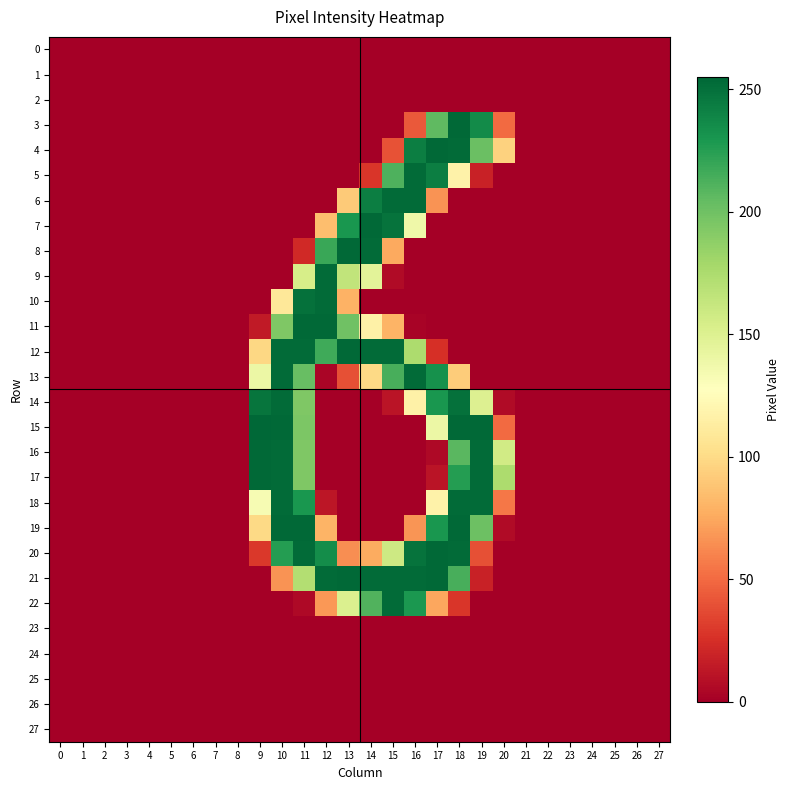

Rank the series by their maximum value, from highest to lowest.

15, 3, 4, 7, 8, 11, 12, 16, 17, 19, 20, 21, 5, 6, 9, 10, 13, 14, 18, 22, 0, 1, 2, 23, 24, 25, 26, 27